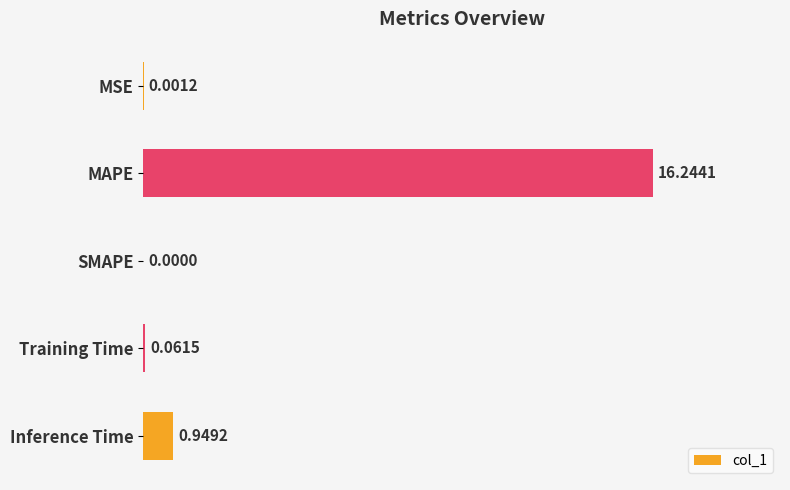

Between SMAPE and MSE, which is larger?

MSE